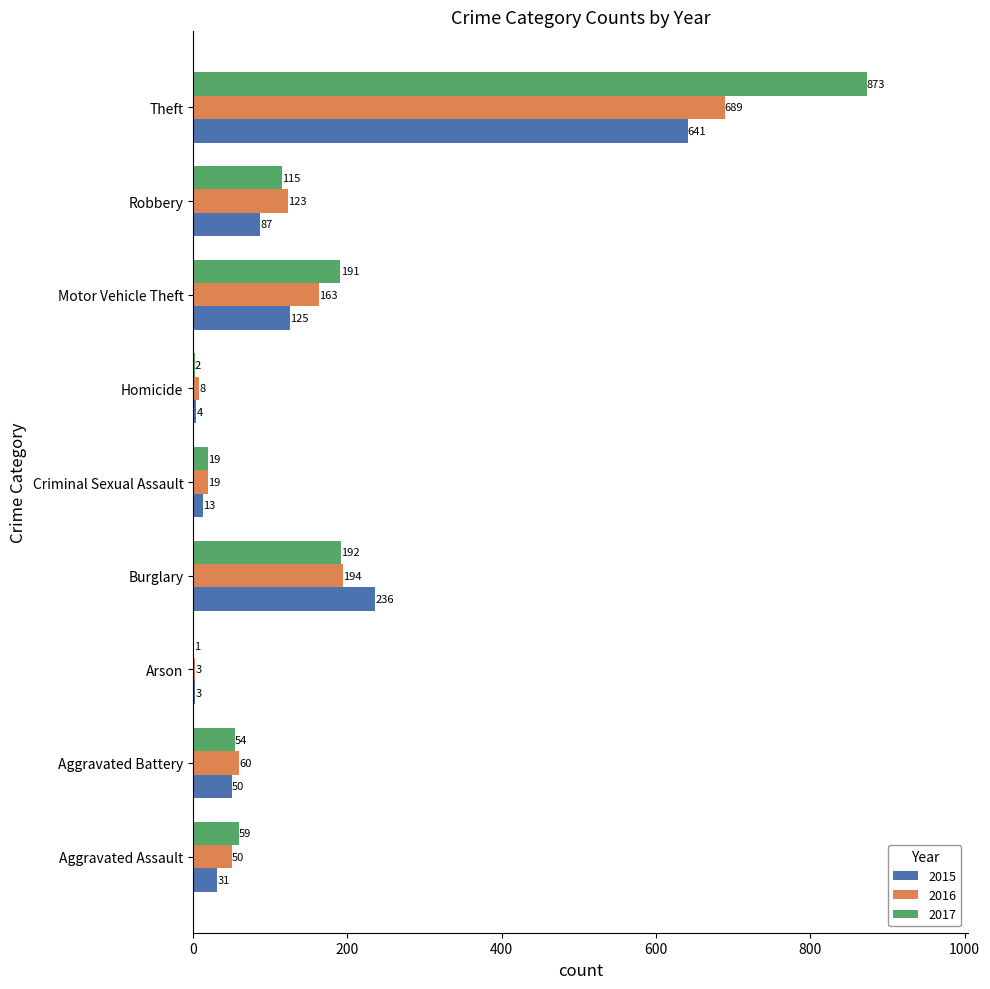

Which category has the highest value across all series?

Theft